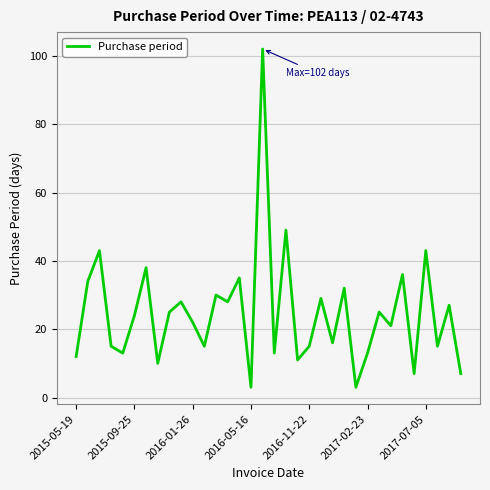

What is the minimum value shown in the chart?

3